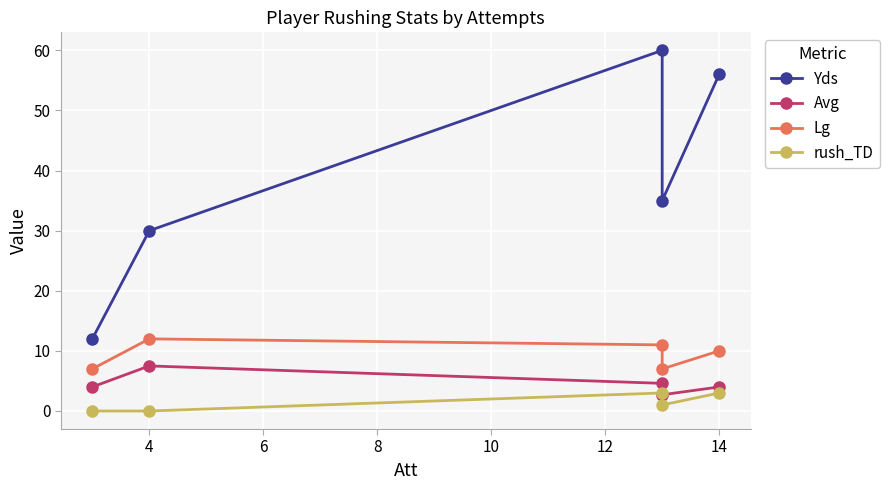

True or false: Lg and Avg cross at least once.

False